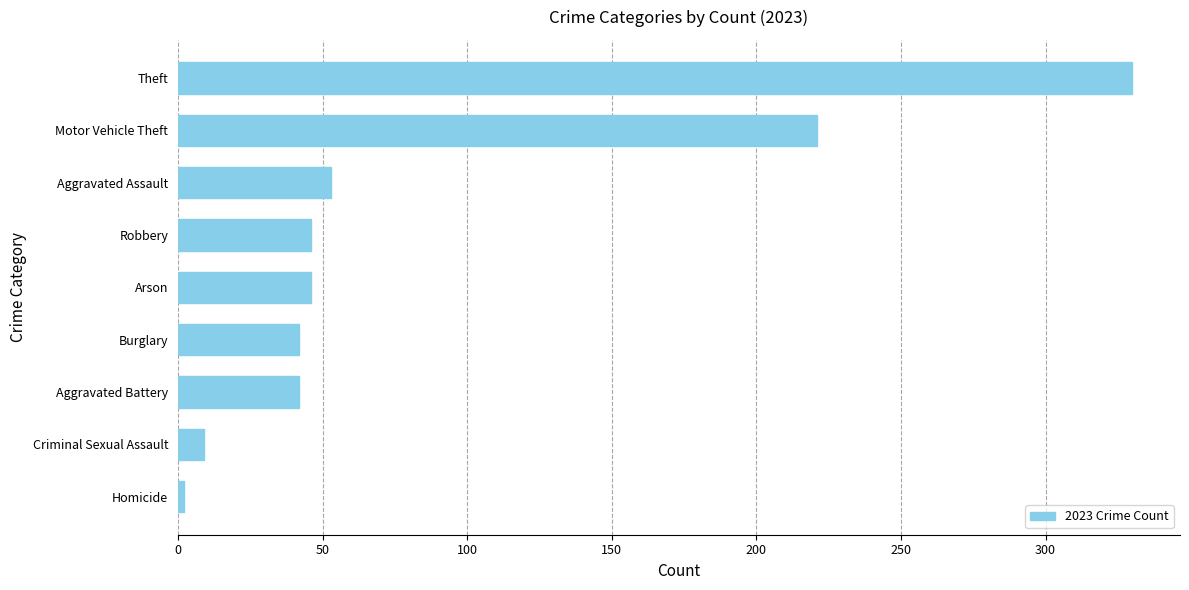

Is it true that the value at Aggravated Assault is 53?

True